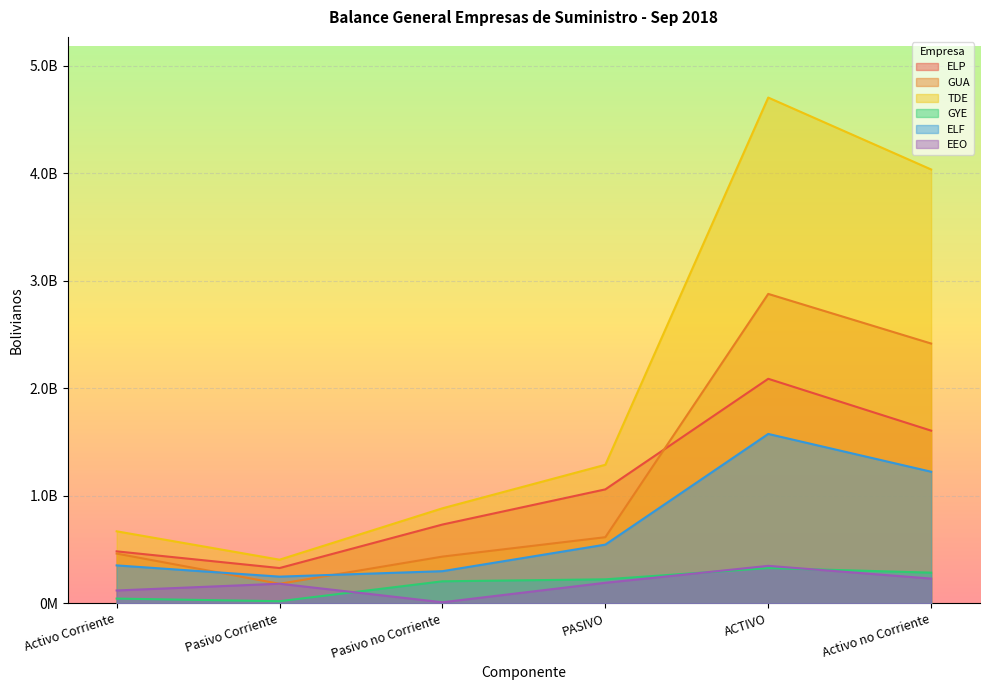

How many categories are shown in the chart?

6